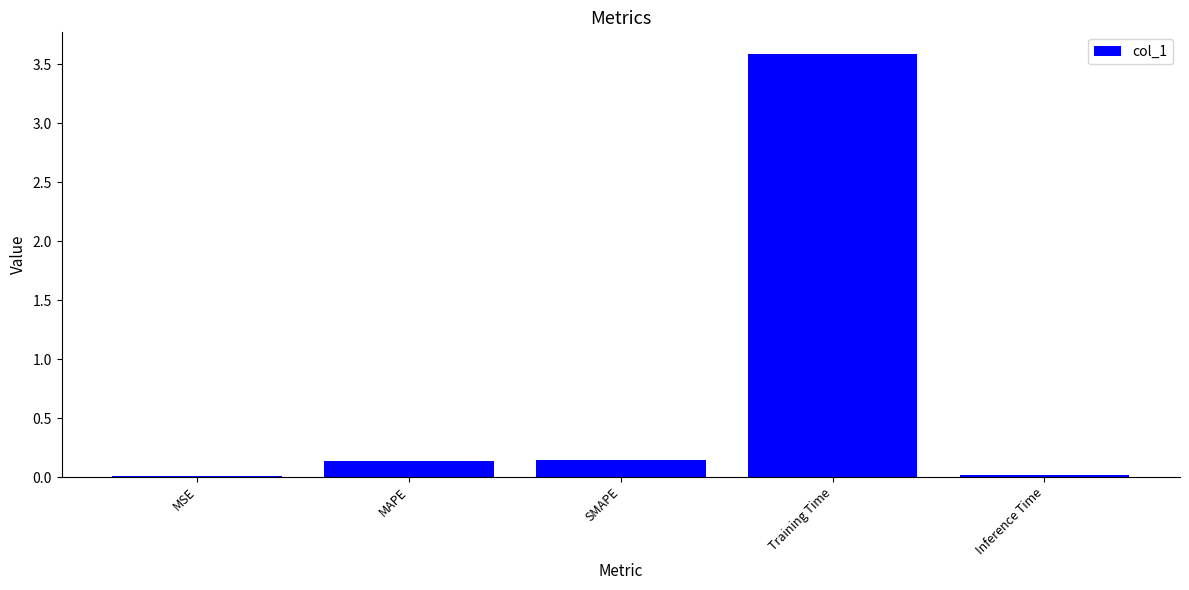

At which category does the chart reach its peak across all series?

Training Time